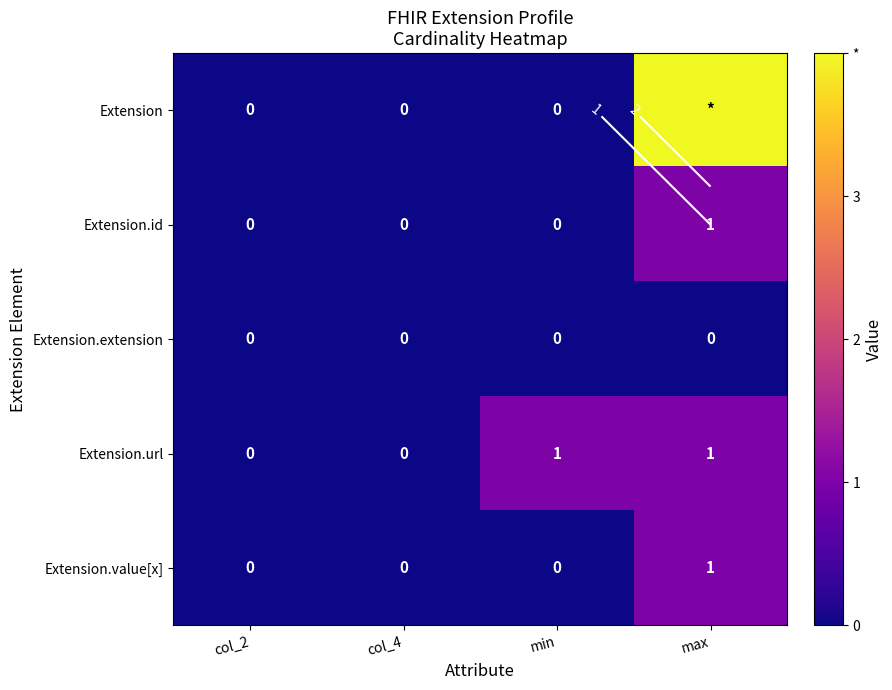

What is the sum of the Extension.value[x] values at max and col_4?

1